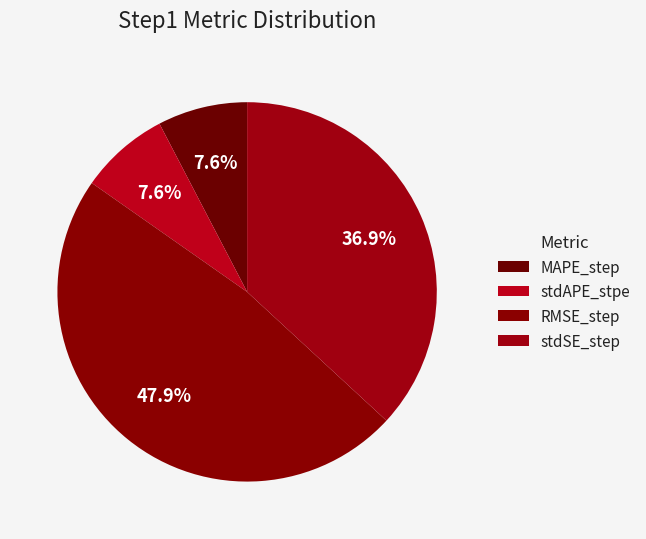

What portion of the pie excludes MAPE_step?

92.4%